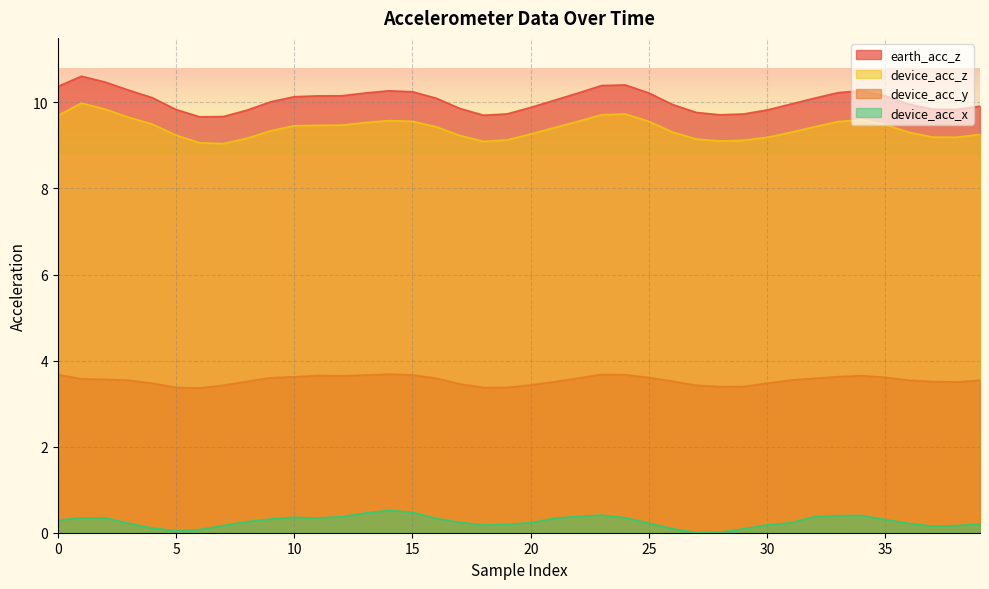

Between 11 and 24, which is larger?

24